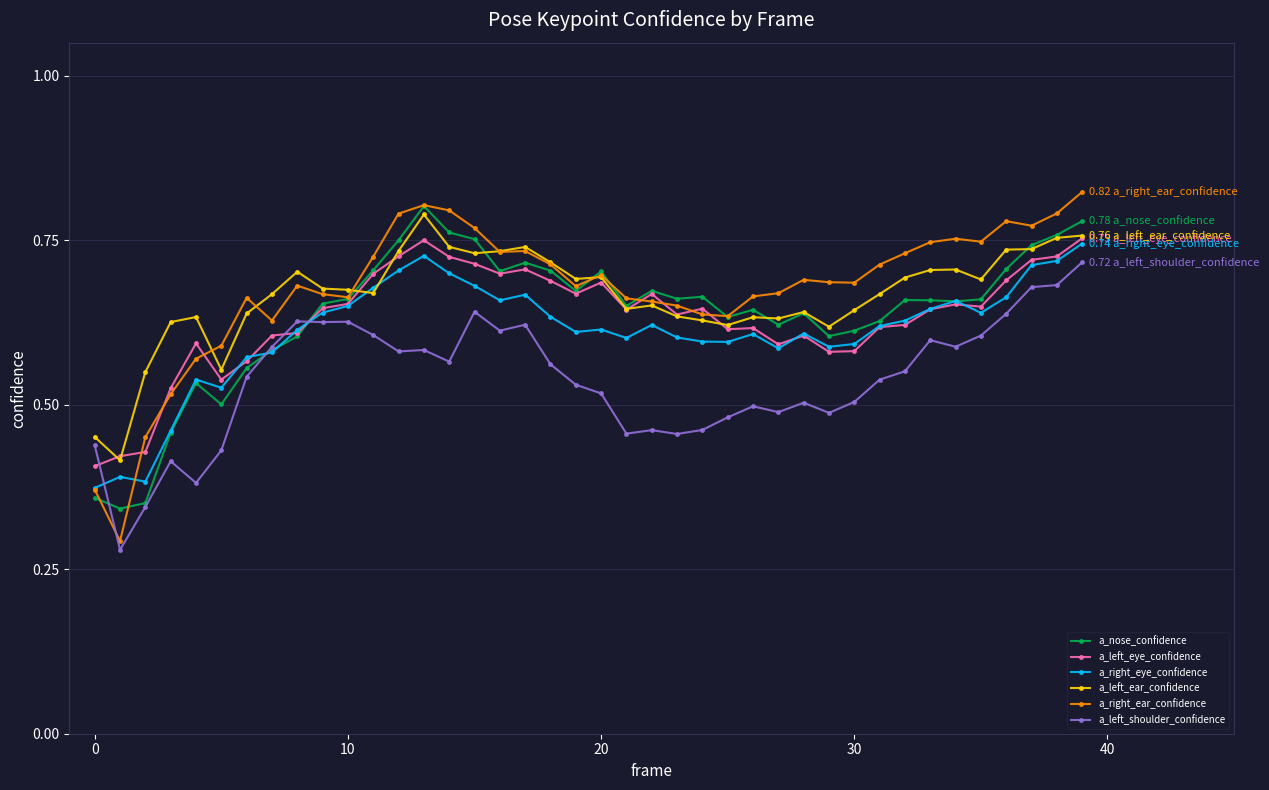

At how many categories does at least one series exceed 0?

40